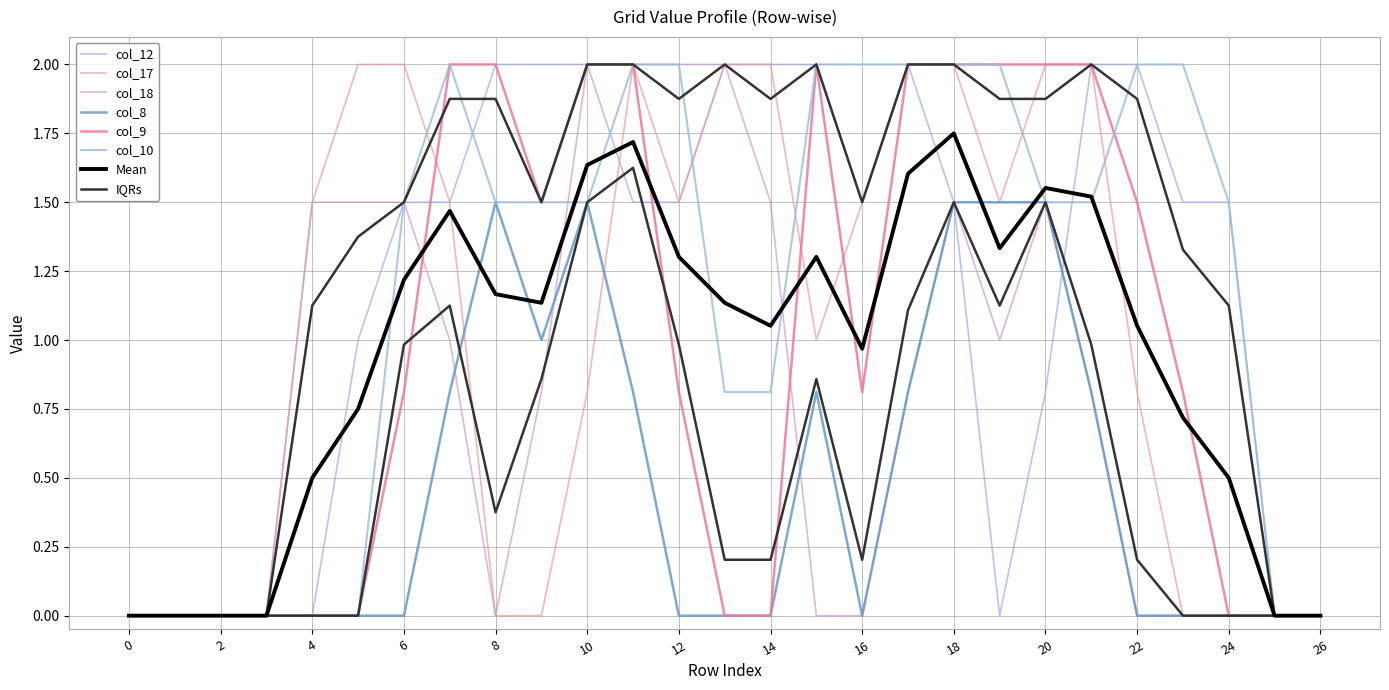

The value of col_10 at 17 is 3.2. True or false?

False